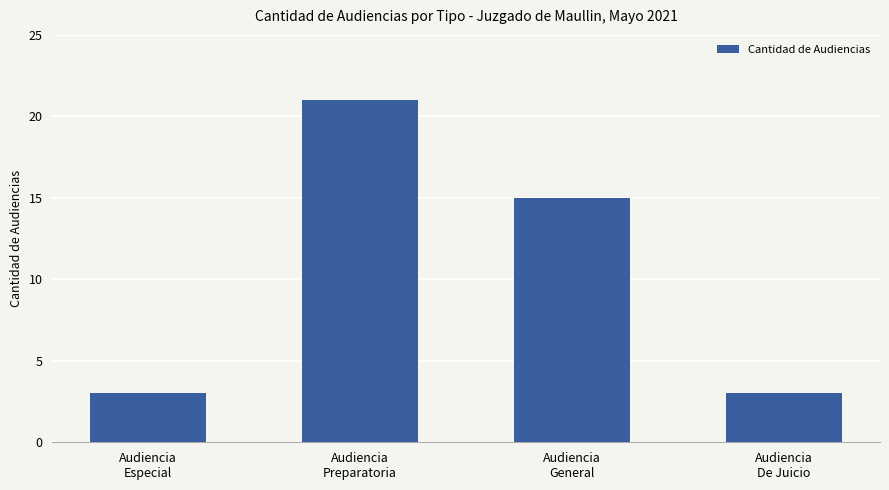

What is the difference between the maximum and minimum values?

18